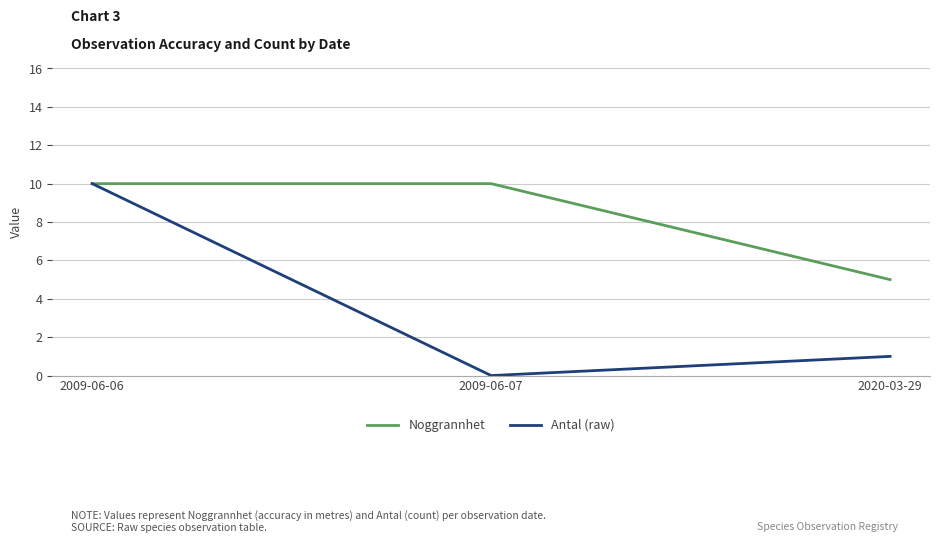

What is the difference between the highest and lowest values at 2009-06-07?

10